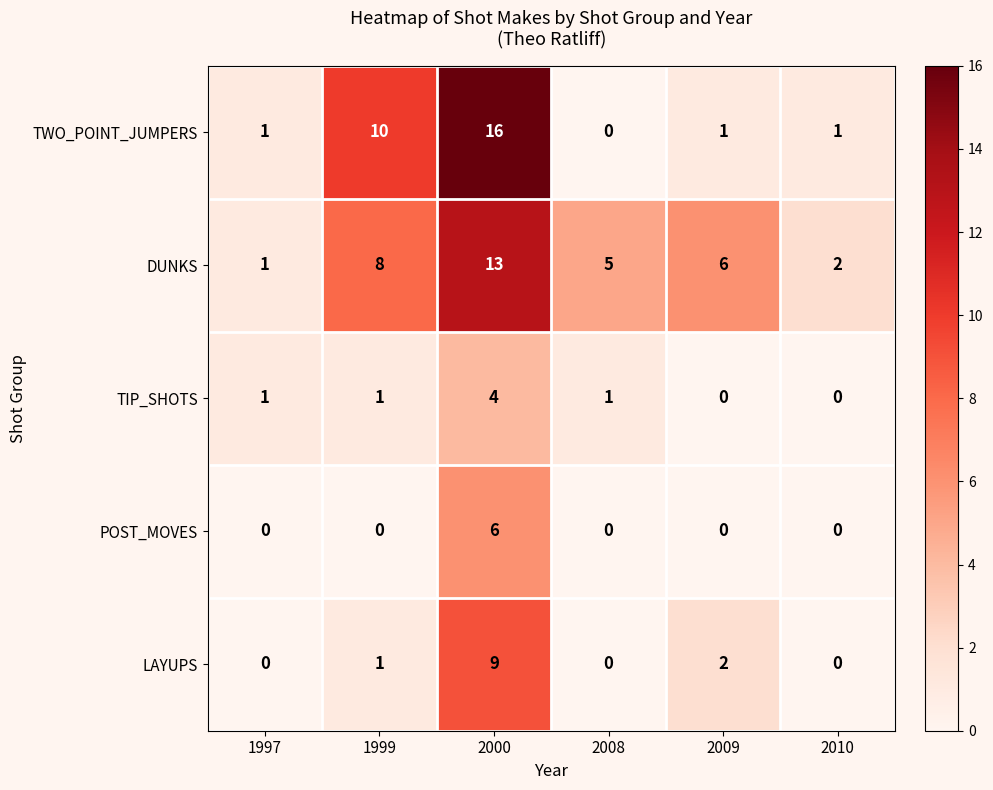

List the series in order of their peak value, lowest first.

TIP_SHOTS, POST_MOVES, LAYUPS, DUNKS, TWO_POINT_JUMPERS